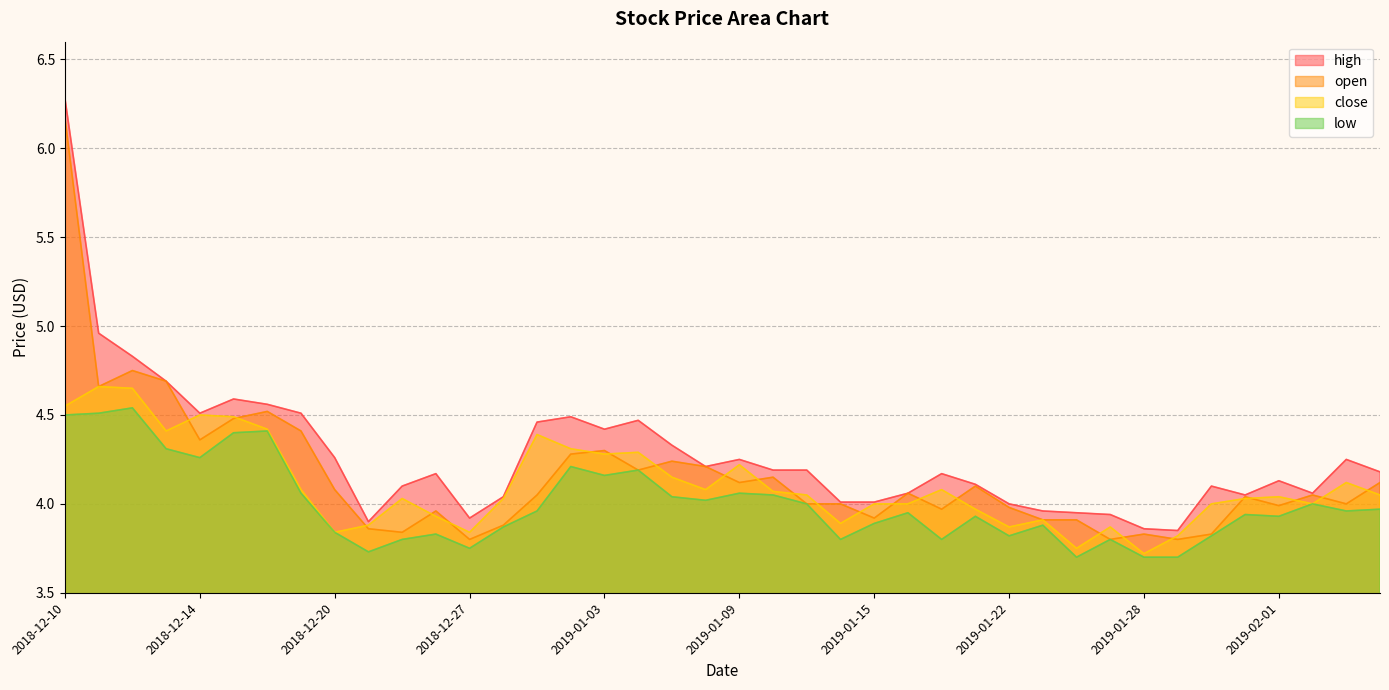

Rank the categories by open value from highest to lowest.

2018-12-10, 2018-12-12, 2018-12-13, 2018-12-11, 2018-12-18, 2018-12-17, 2018-12-19, 2018-12-14, 2019-01-03, 2019-01-02, 2019-01-07, 2019-01-08, 2019-01-04, 2019-01-10, 2019-01-09, 2019-02-06, 2019-01-18, 2018-12-20, 2019-01-16, 2018-12-31, 2019-02-04, 2019-01-31, 2019-01-11, 2019-01-14, 2019-02-05, 2019-02-01, 2019-01-22, 2019-01-17, 2018-12-26, 2019-01-15, 2019-01-23, 2019-01-24, 2018-12-28, 2018-12-21, 2018-12-24, 2019-01-28, 2019-01-30, 2018-12-27, 2019-01-25, 2019-01-29